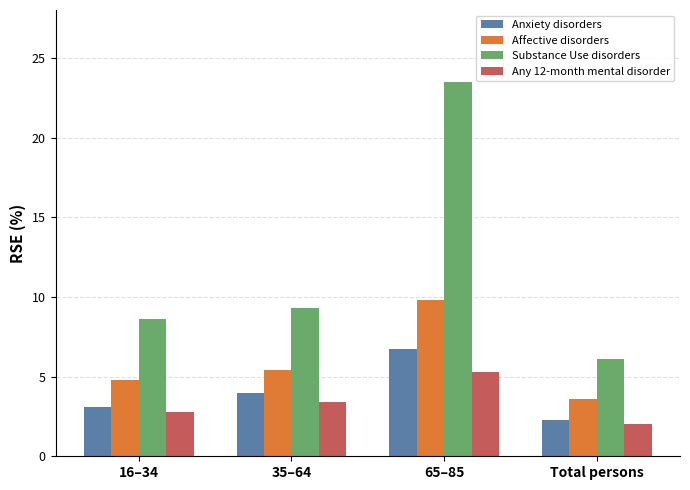

What is the smallest value displayed?

2.0